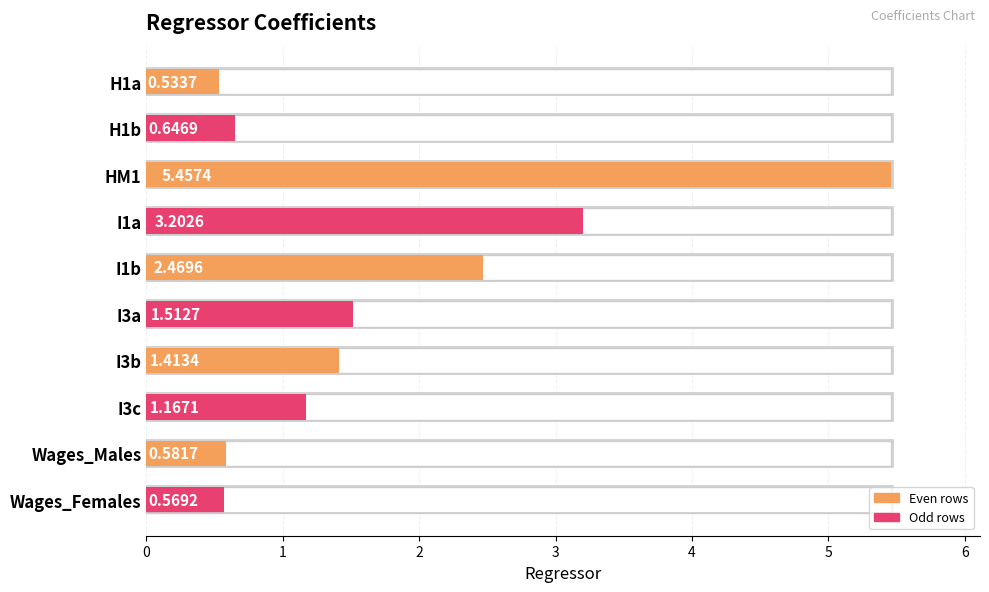

What is the sum of the values at I1a and I3c?

4.4